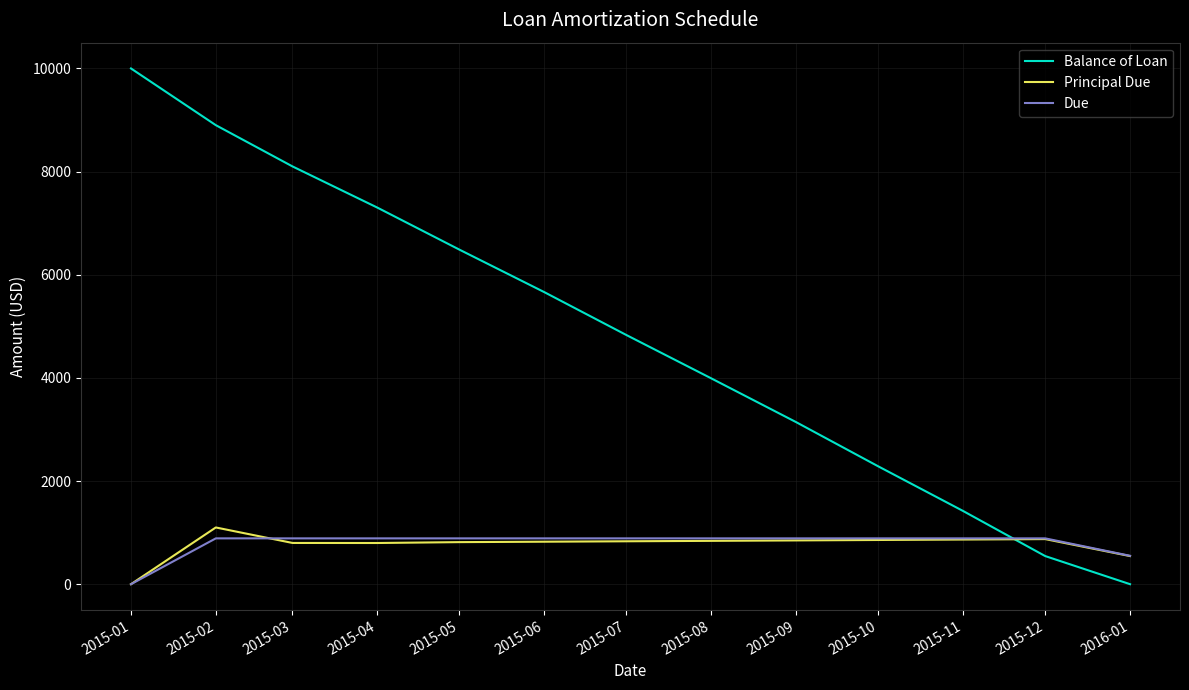

How many values in the Principal Due series are below 831?

6